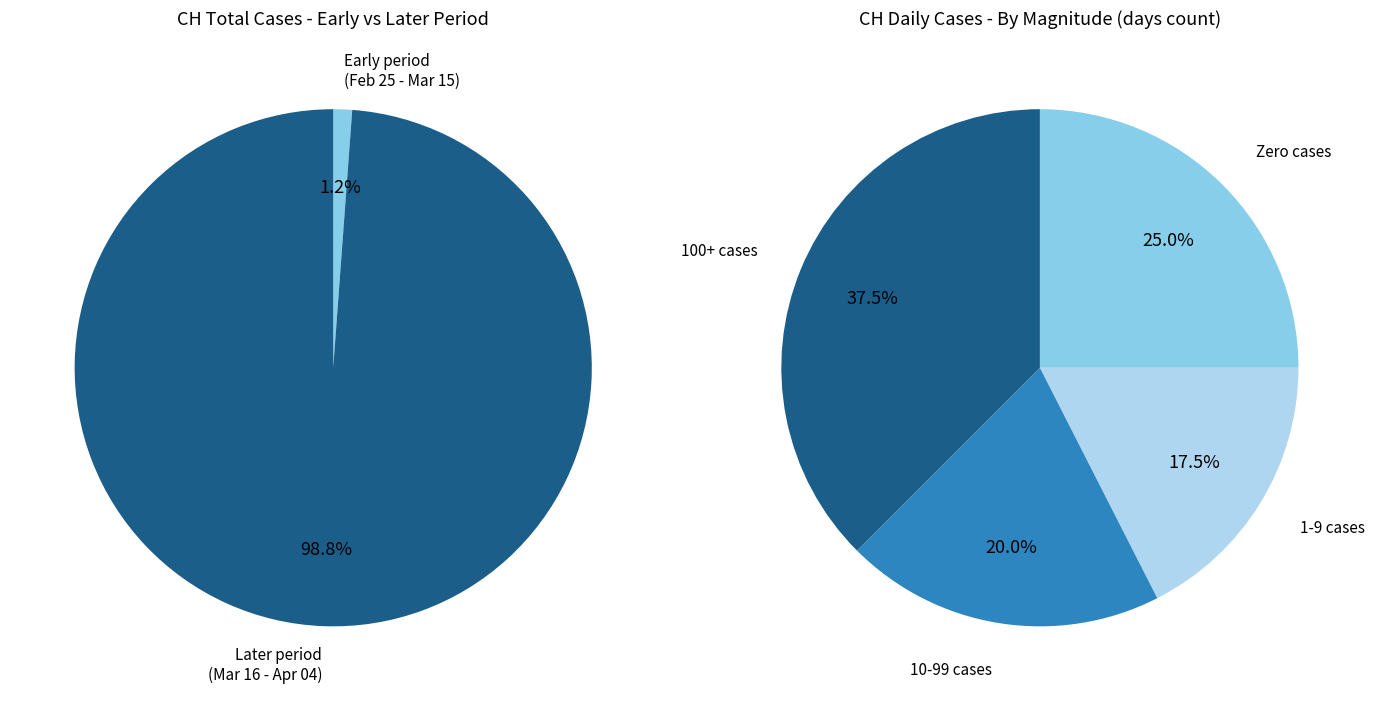

Is 2020-02-26 the majority of the pie?

No